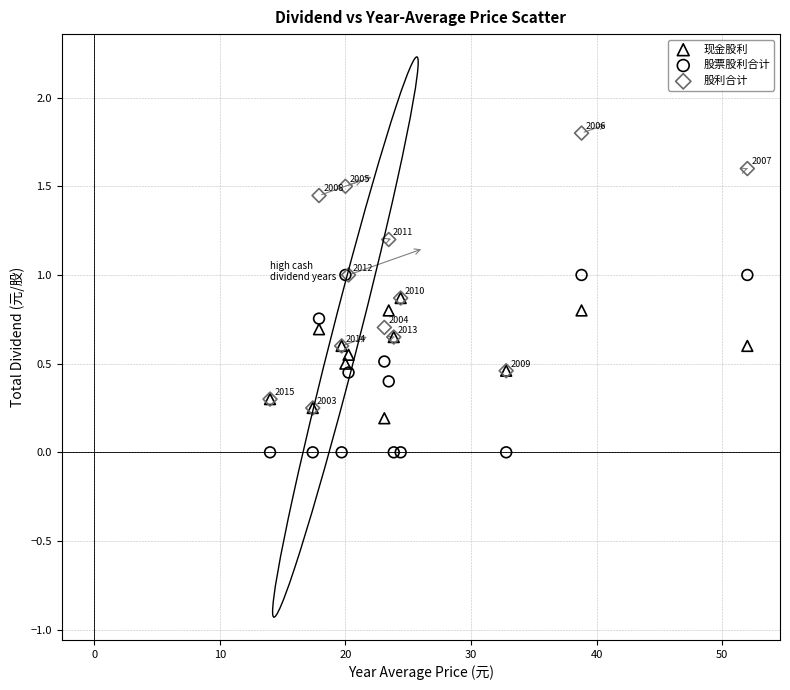

Which series has the largest Y range (max minus min)?

股利合计